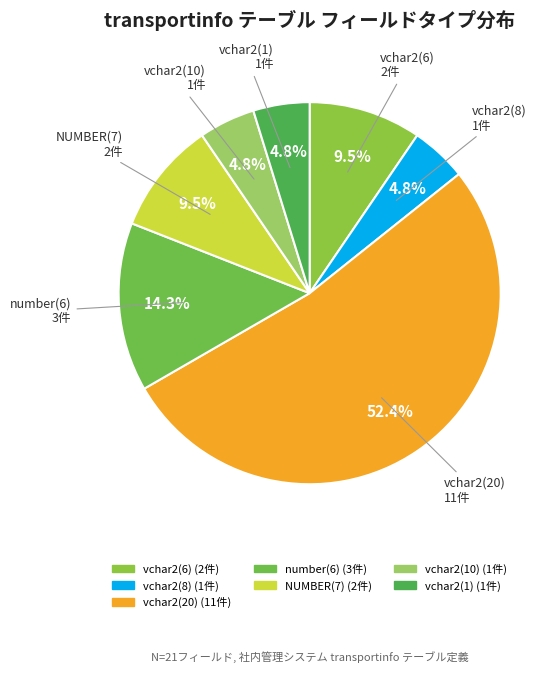

How many segments does this pie chart have?

7